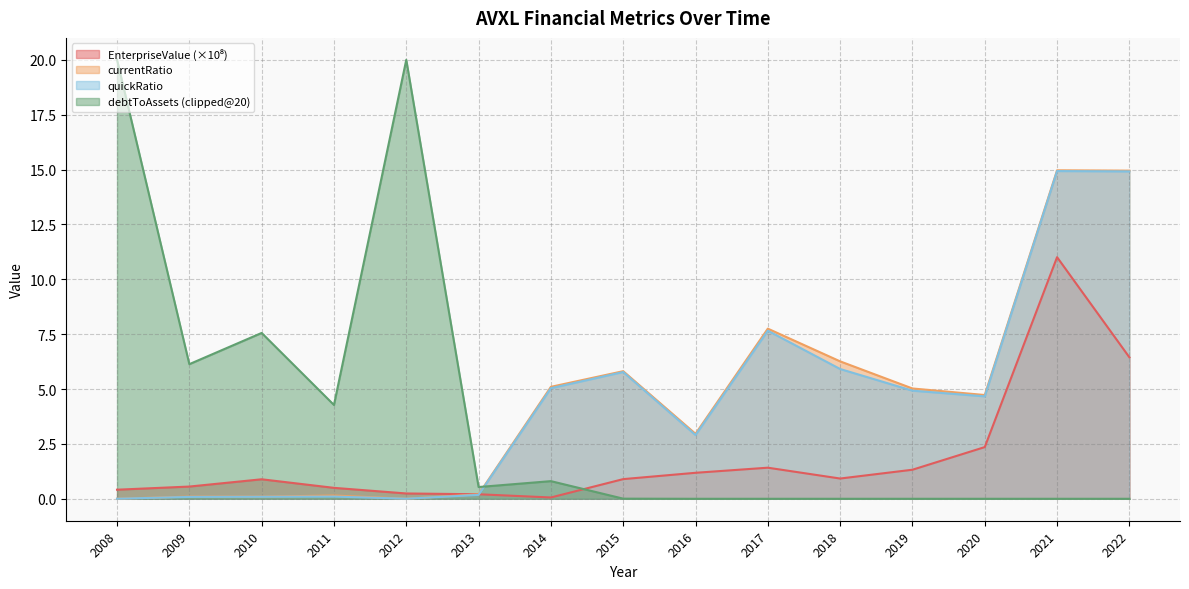

What is the total value across all series at 2019?

11.3